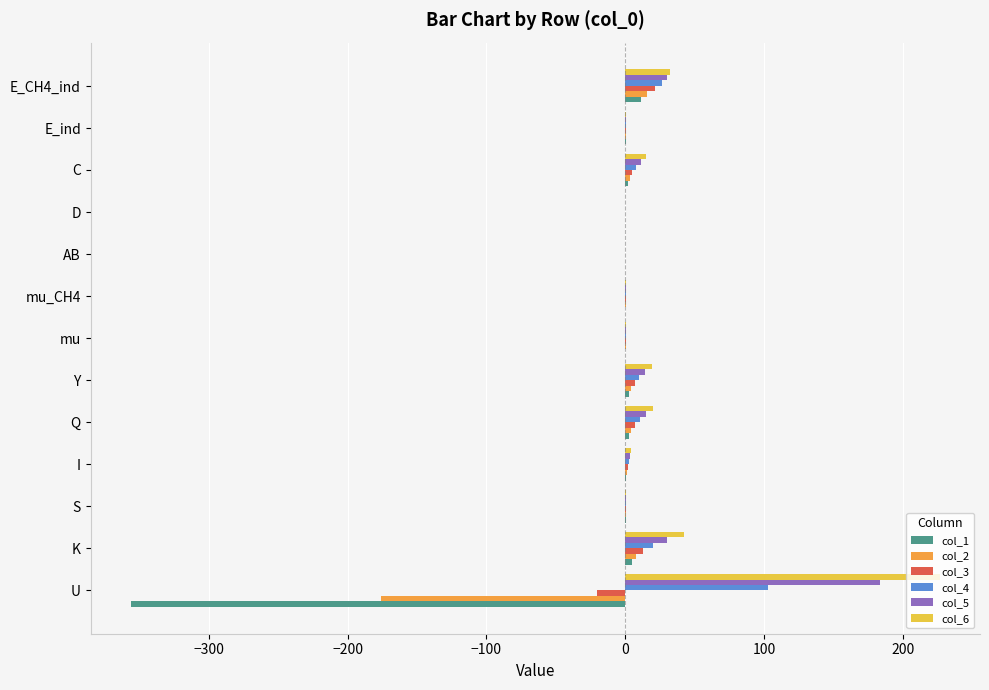

Is the value of col_4 at K greater than the value of col_1 at mu?

Yes